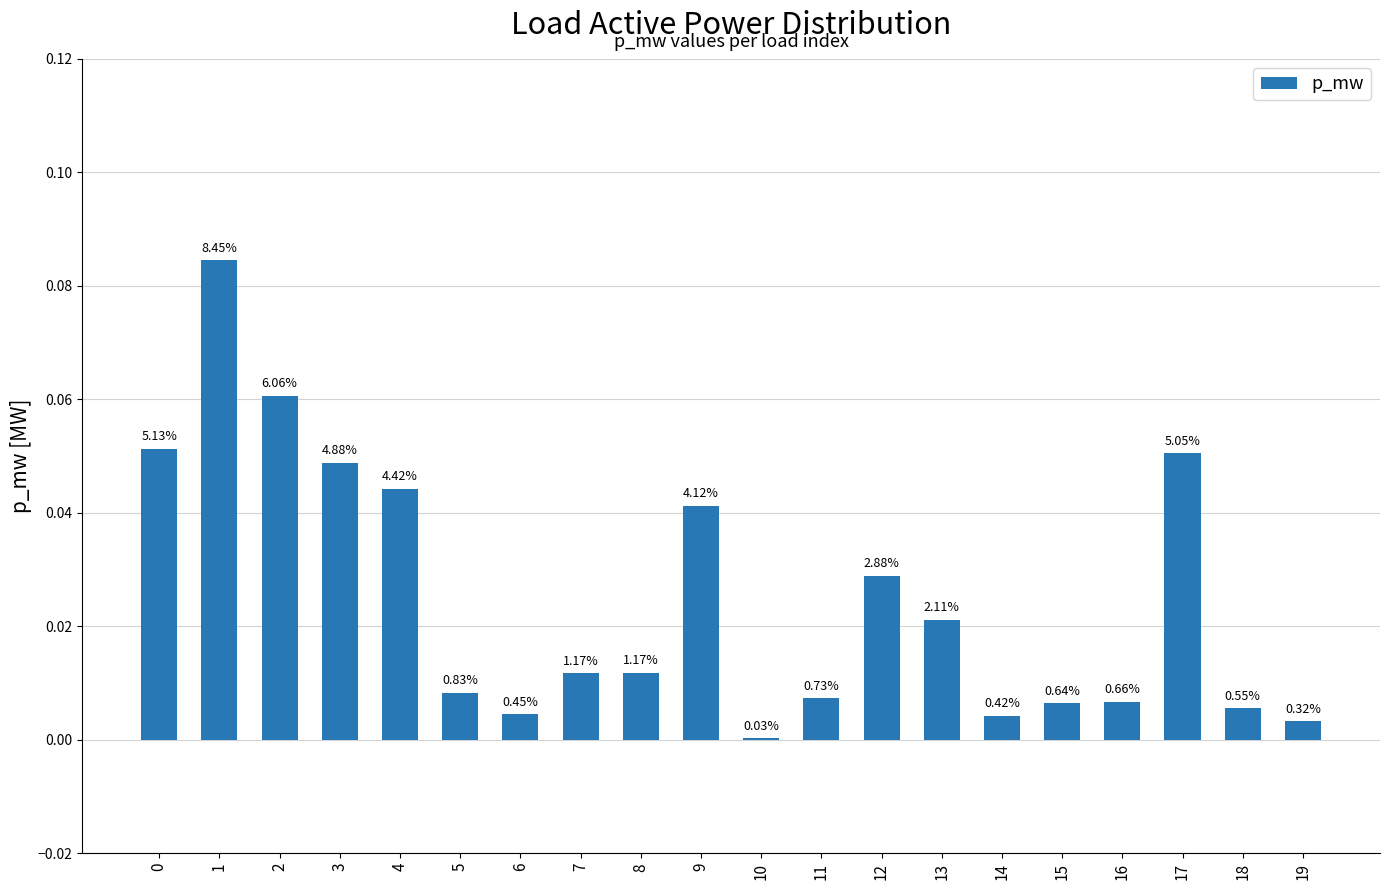

Reading right to left, extract all data points from this chart.

19=0.0	18=0.0	17=0.1	16=0.0	15=0.0	14=0.0	13=0.0	12=0.0	11=0.0	10=0.0	9=0.0	8=0.0	7=0.0	6=0.0	5=0.0	4=0.0	3=0.0	2=0.1	1=0.1	0=0.1